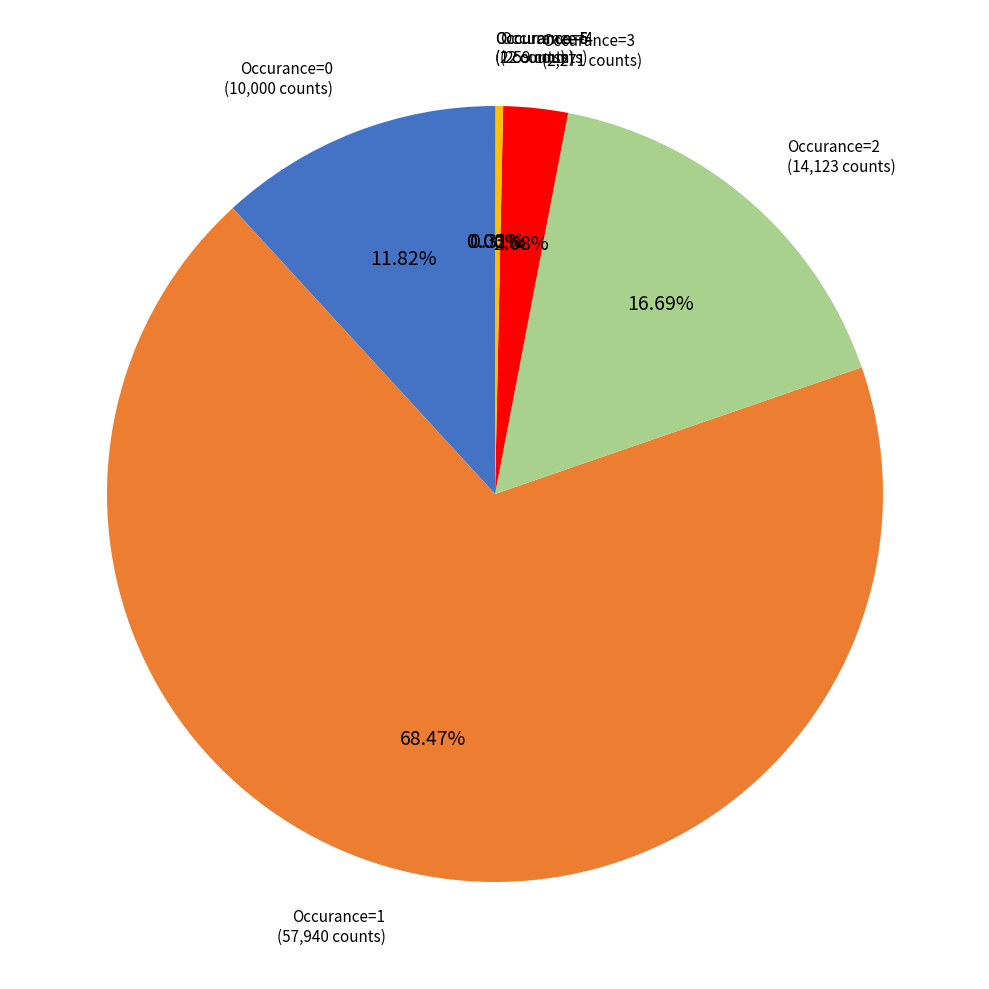

Between Occurance=1 (57,940 counts) and Occurance=2 (14,123 counts), which is larger?

Occurance=1 (57,940 counts)